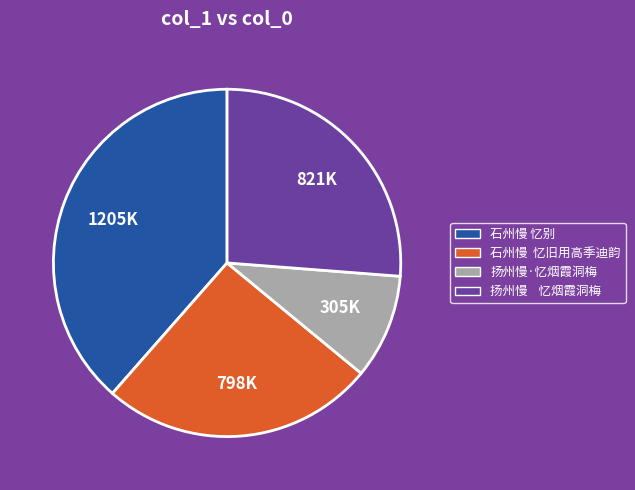

What is the largest slice in the pie chart?

石州慢 忆别